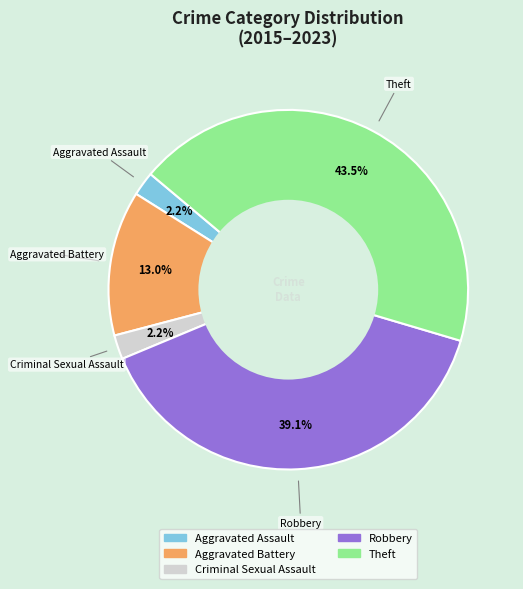

Do Aggravated Battery and Robbery together represent more than half of the pie?

Yes